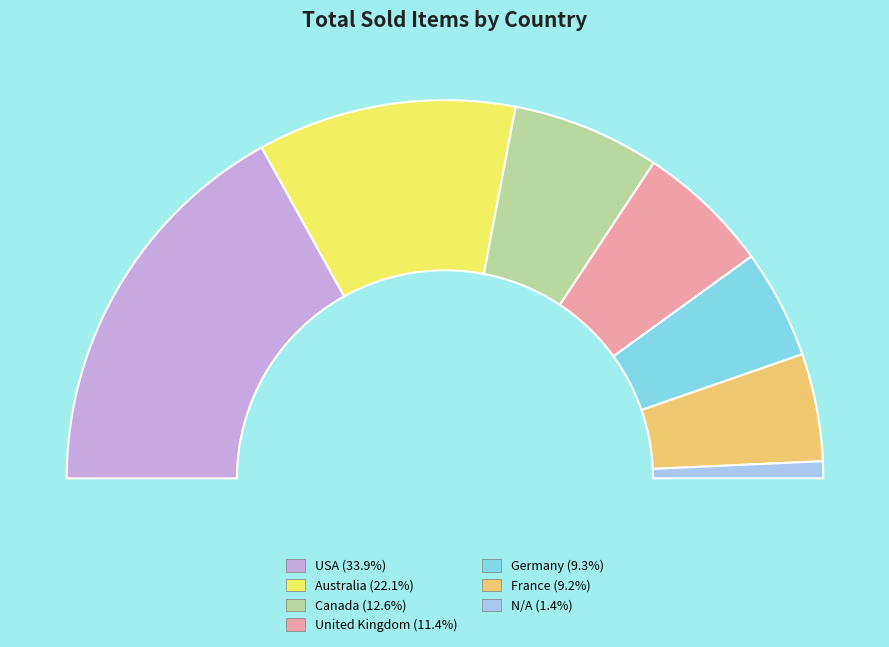

True or false: Australia accounts for 22% of the total.

True